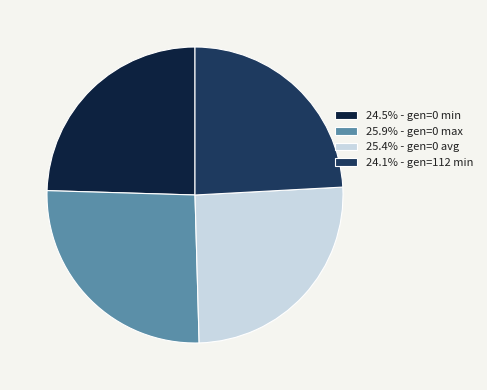

Approximately how many times larger is the value at 24.5% - gen=0 min compared to 25.4% - gen=0 avg?

1.0